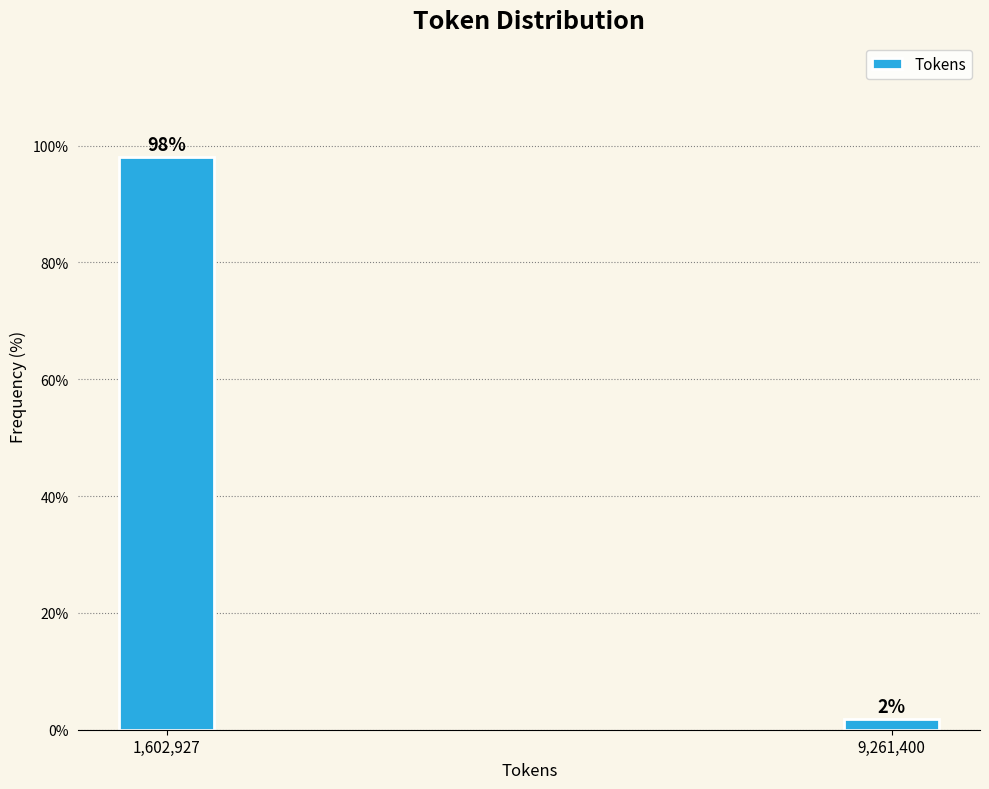

Between 1,602,927 and 9,261,400, which is larger?

1,602,927